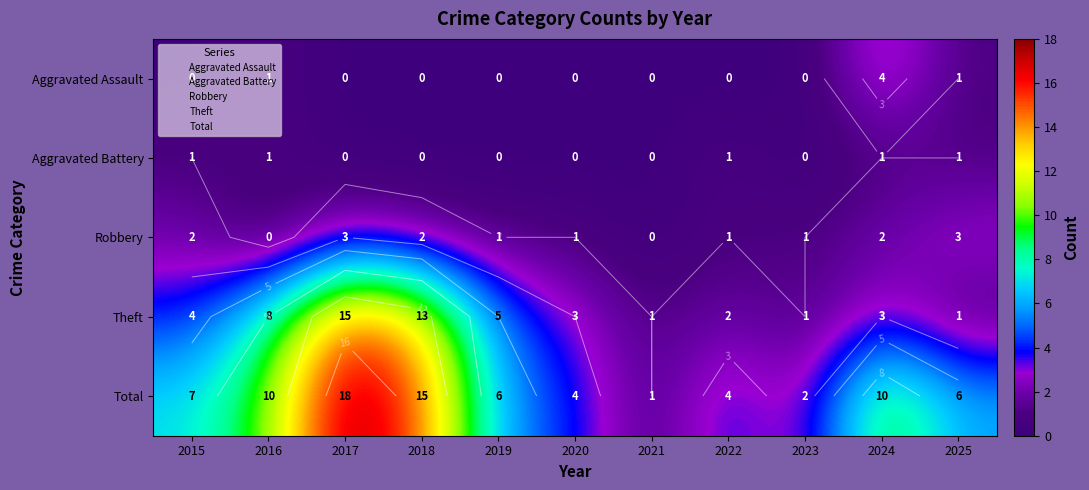

Read the Total value at 2016, to the nearest 10.

10